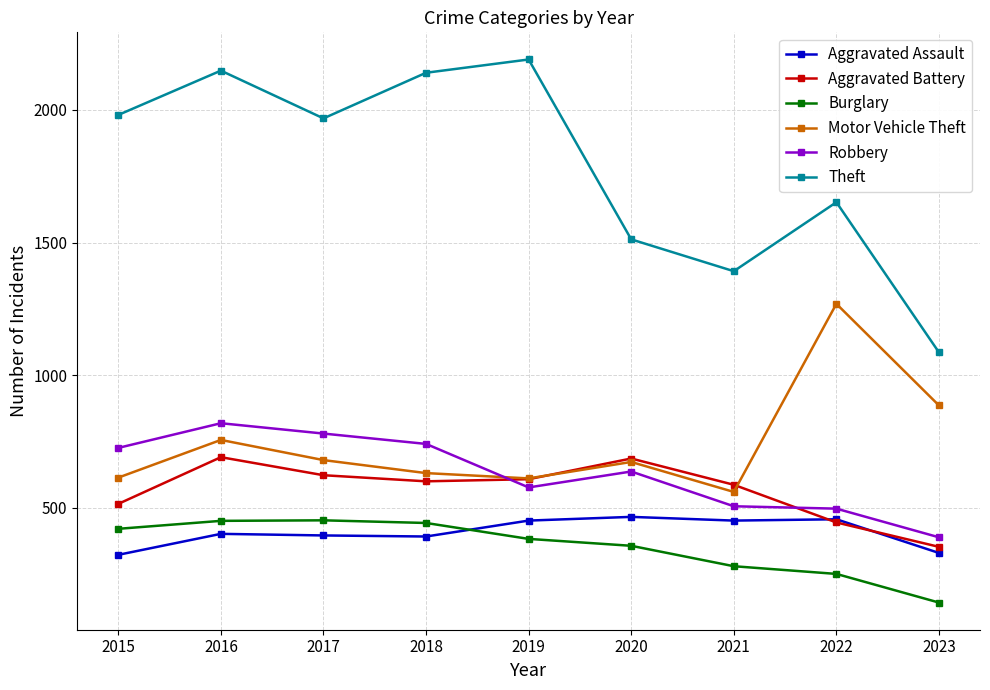

How many values in the Theft series are below 1968?

4